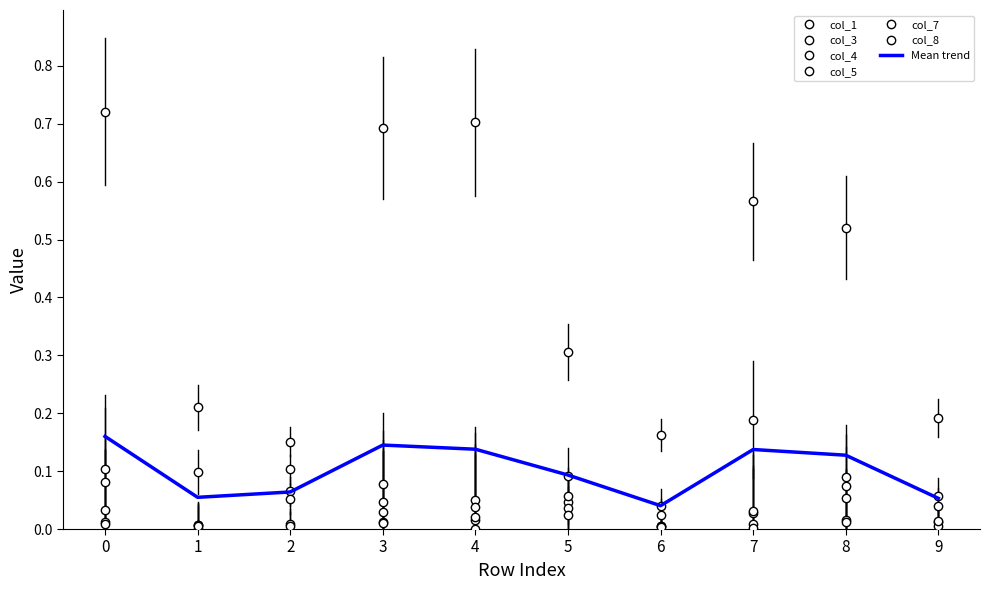

What is the sum of the col_4 values at 5 and 8?

0.2